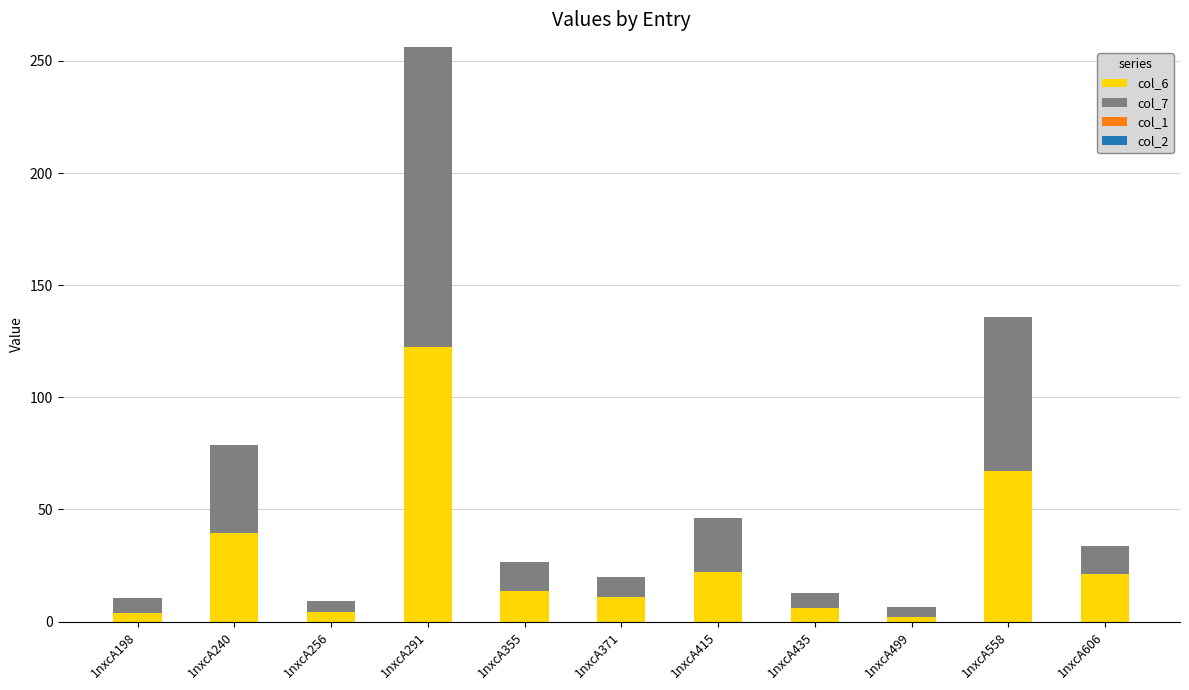

Which category has the highest value in the col_6 series?

1nxcA291